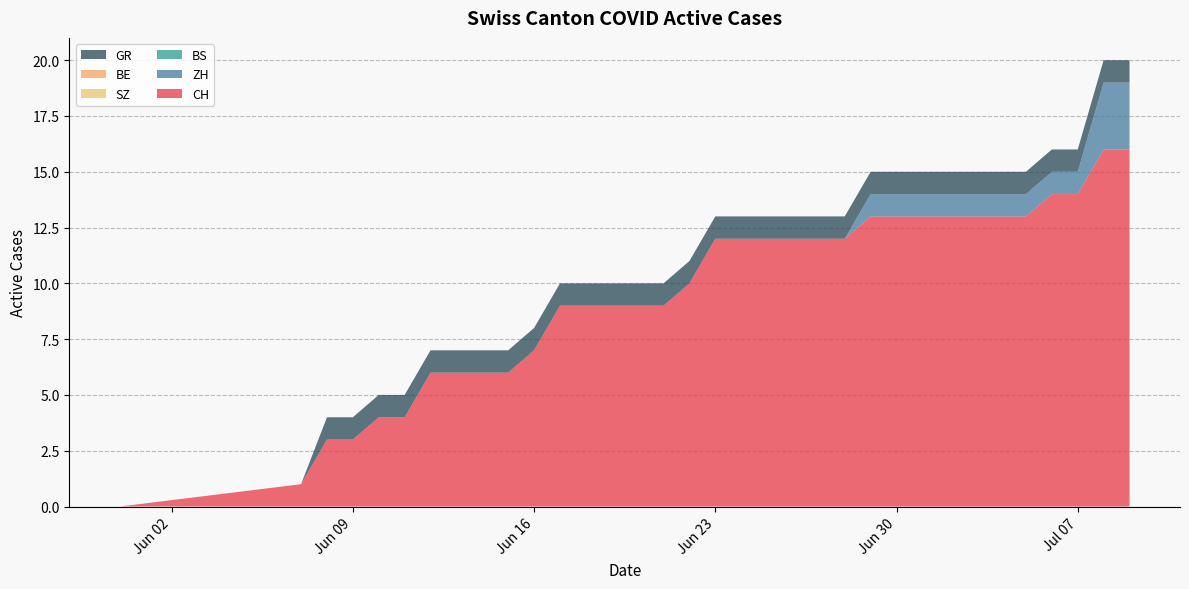

Reading left to right, extract all data points from this chart.

CH: 0	1	3	3	4	4	6	6	6	6	7	9	9	9	9	9	10	12	12	12	12	12	12	13	13	13	13	13	13	13	14	14	16	16
ZH: 0	0	0	0	0	0	0	0	0	0	0	0	0	0	0	0	0	0	0	0	0	0	0	1	1	1	1	1	1	1	1	1	3	3
BS: 0	0	0	0	0	0	0	0	0	0	0	0	0	0	0	0	0	0	0	0	0	0	0	0	0	0	0	0	0	0	0	0	0	0
SZ: 0	0	0	0	0	0	0	0	0	0	0	0	0	0	0	0	0	0	0	0	0	0	0	0	0	0	0	0	0	0	0	0	0	0
BE: 0	0	0	0	0	0	0	0	0	0	0	0	0	0	0	0	0	0	0	0	0	0	0	0	0	0	0	0	0	0	0	0	0	0
GR: 0	0	1	1	1	1	1	1	1	1	1	1	1	1	1	1	1	1	1	1	1	1	1	1	1	1	1	1	1	1	1	1	1	1